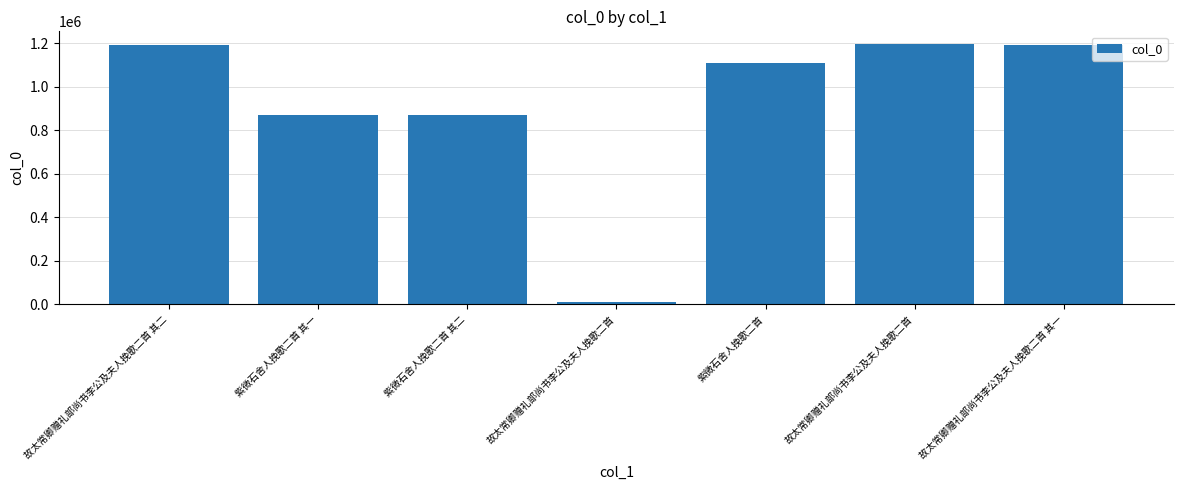

What is the average value?

919052